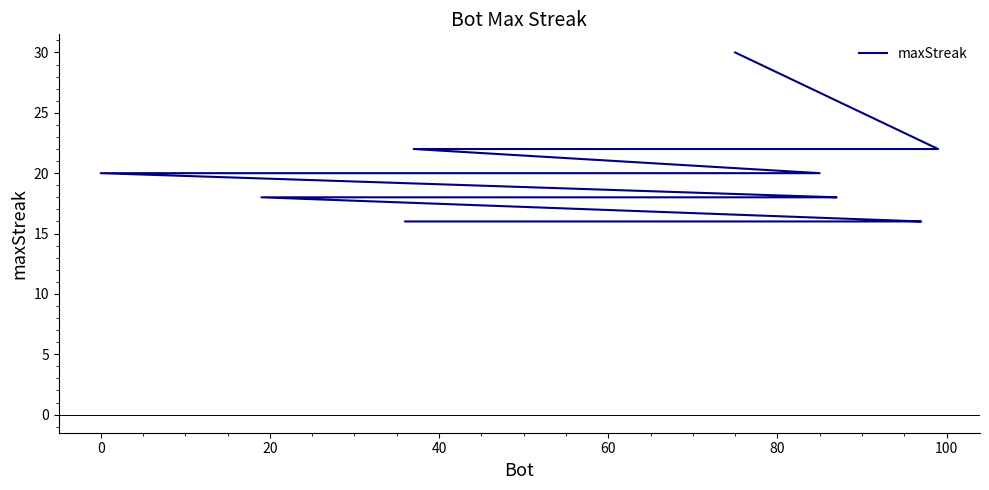

How many values exceed 18?

9